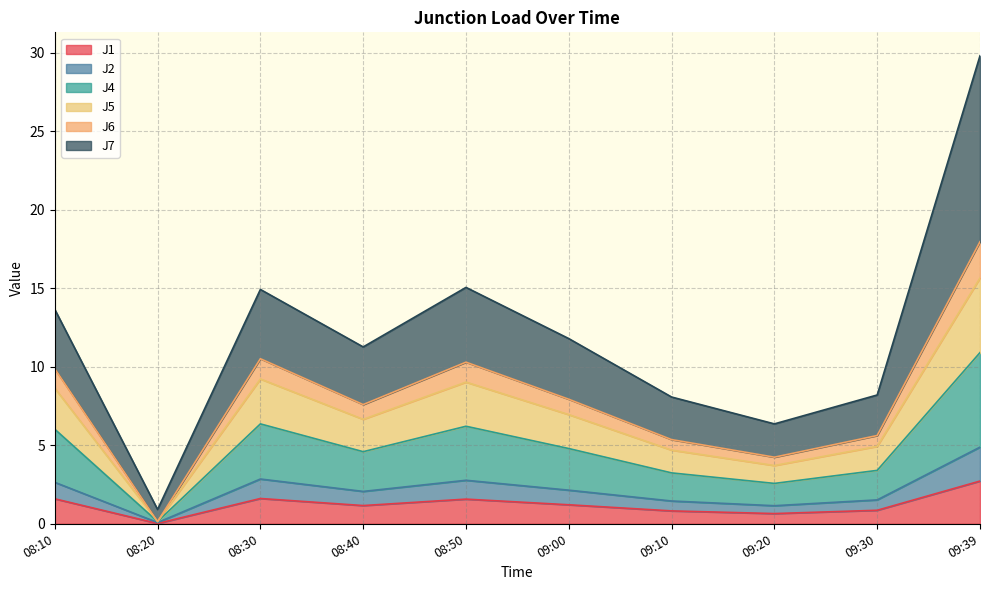

At which category is the sum across all series the highest?

09:39